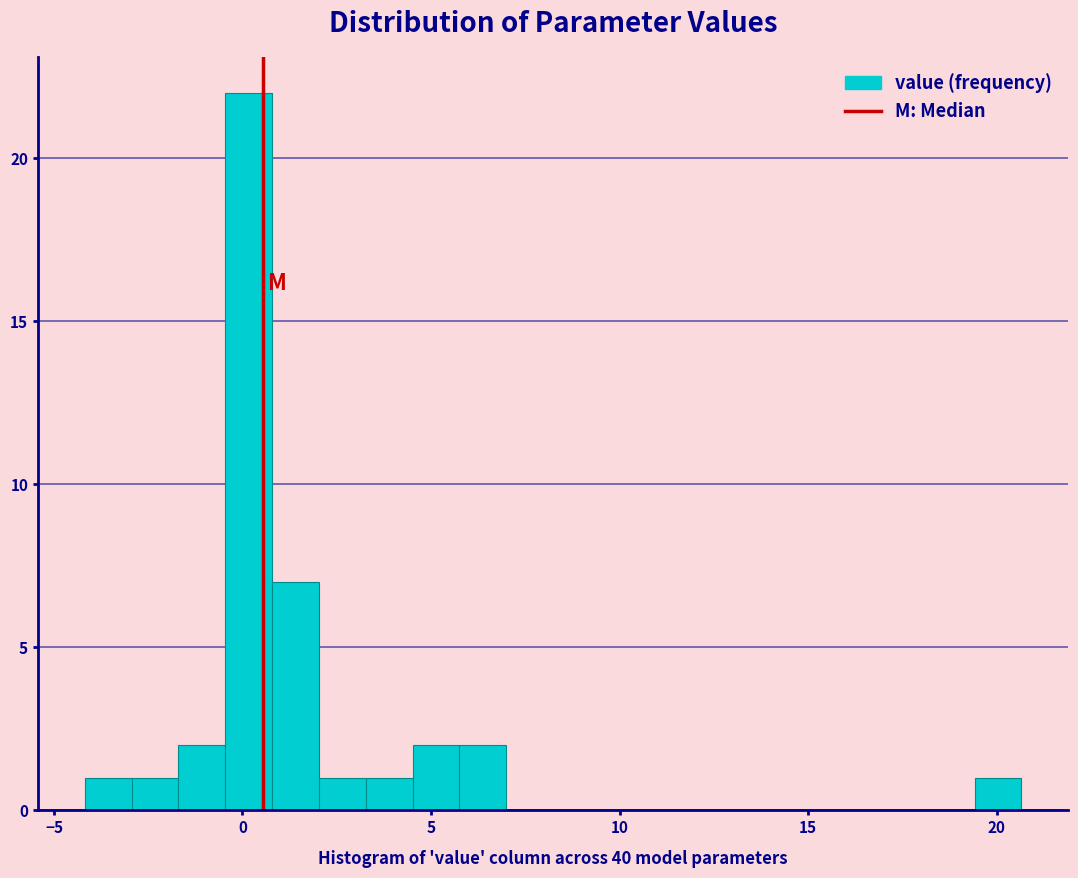

Around what value on the x-axis is the tallest bar? Give the approximate position of its centre, as read against the axis.

0.0